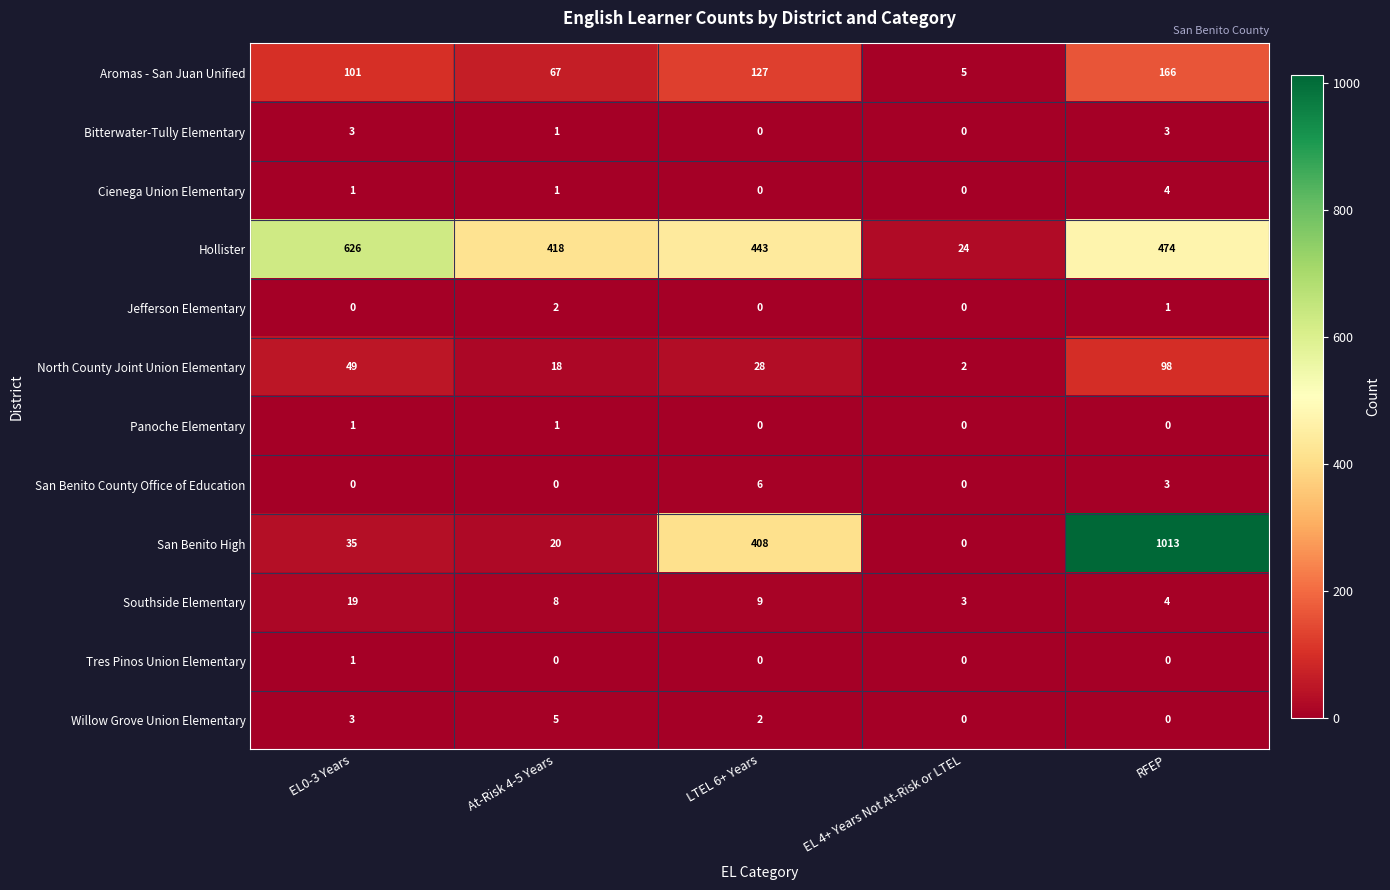

What is the sum of all Cienega Union Elementary values?

6